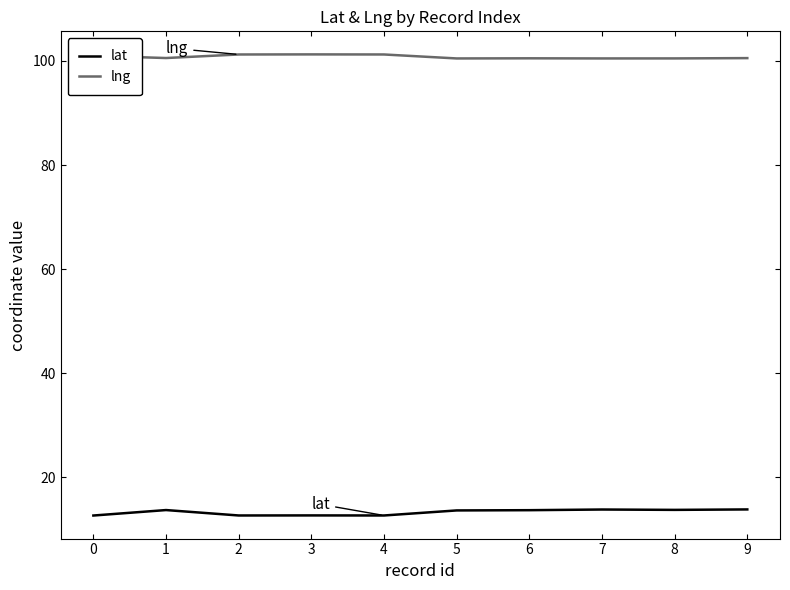

The lng series shows 100.5 at 6. True or false?

True